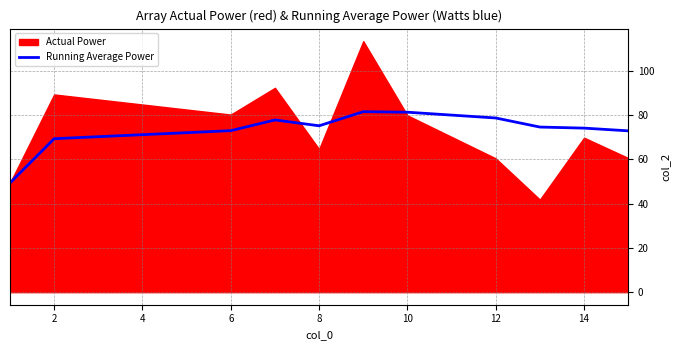

The Running Average Power series shows 56.3 at 10. True or false?

False